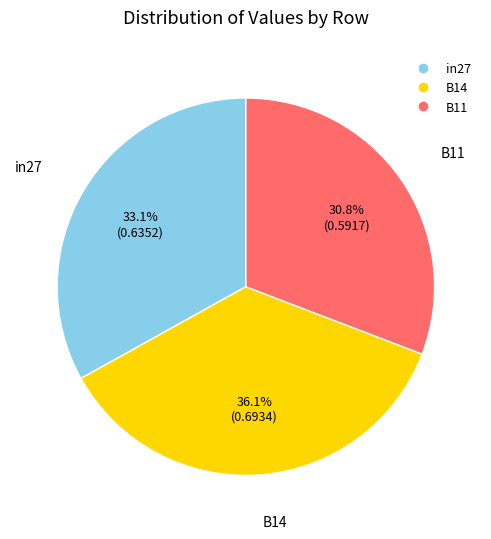

How many segments does this pie chart have?

3